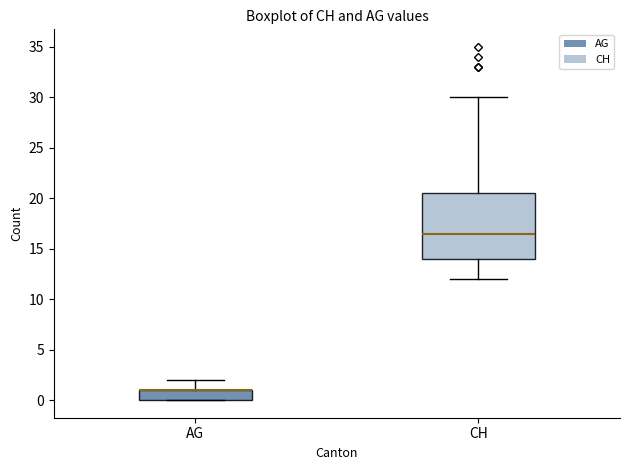

Where does the lower whisker of the box for CH end on the y-axis? The values are not printed on the chart, so give them approximately, as read against the axis.

12.0